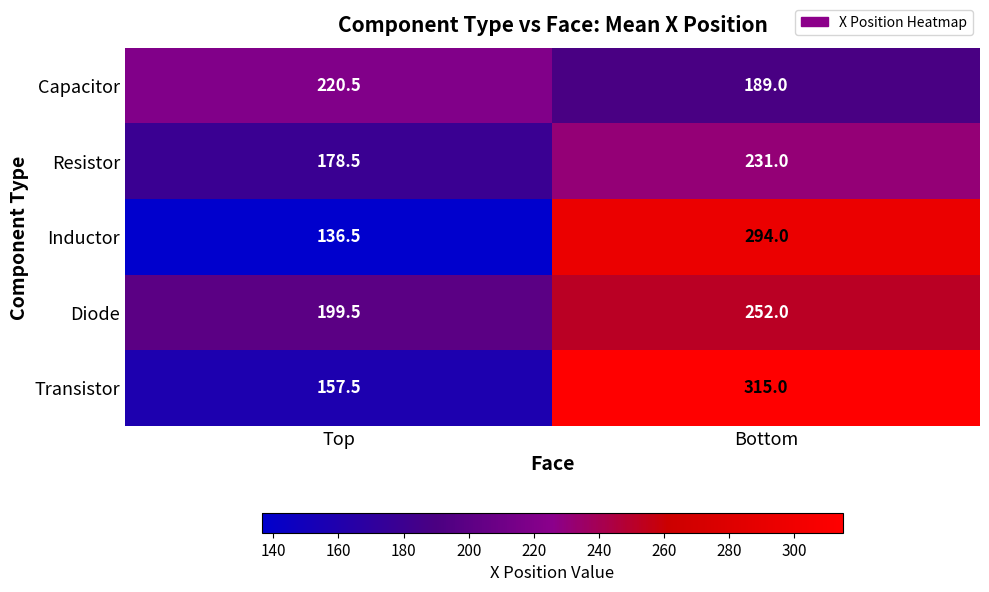

Reading left to right, transcribe all the data shown in this chart.

Capacitor: 220.5	189.0
Resistor: 178.5	231.0
Inductor: 136.5	294.0
Diode: 199.5	252.0
Transistor: 157.5	315.0